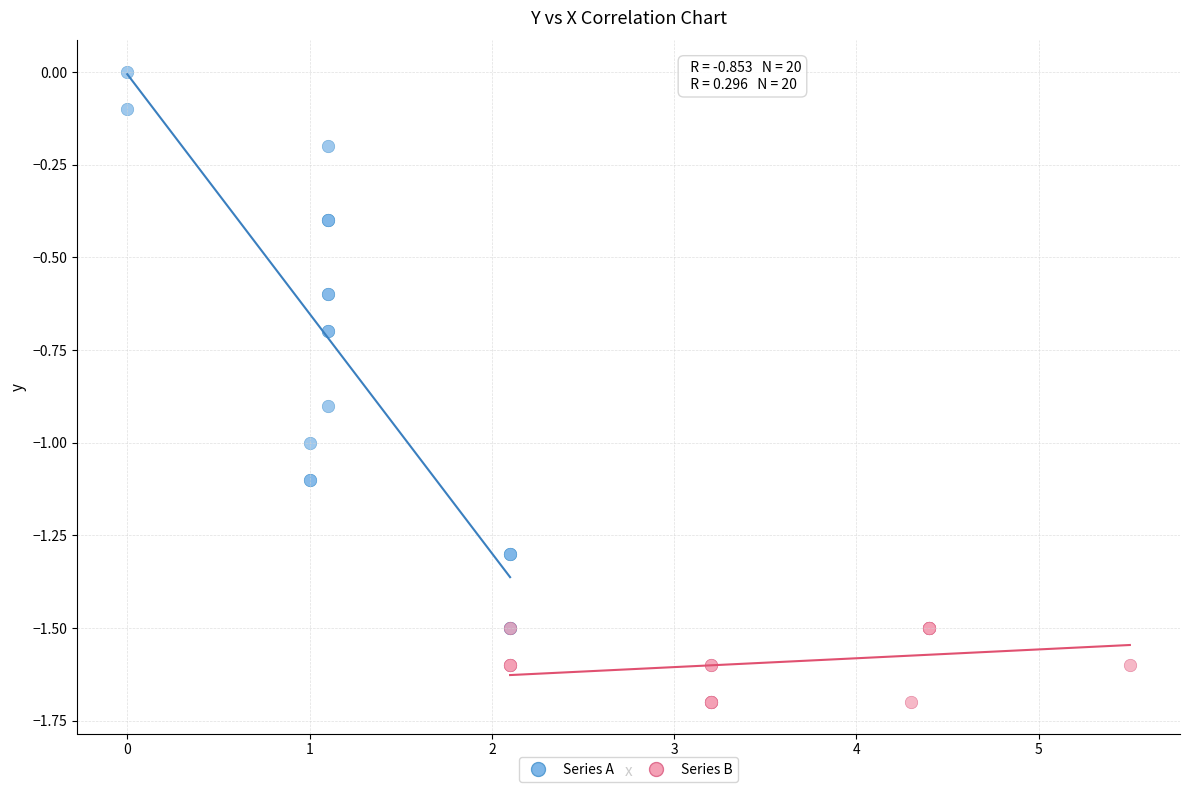

What are all the series names shown in the legend?

Series A, Series B